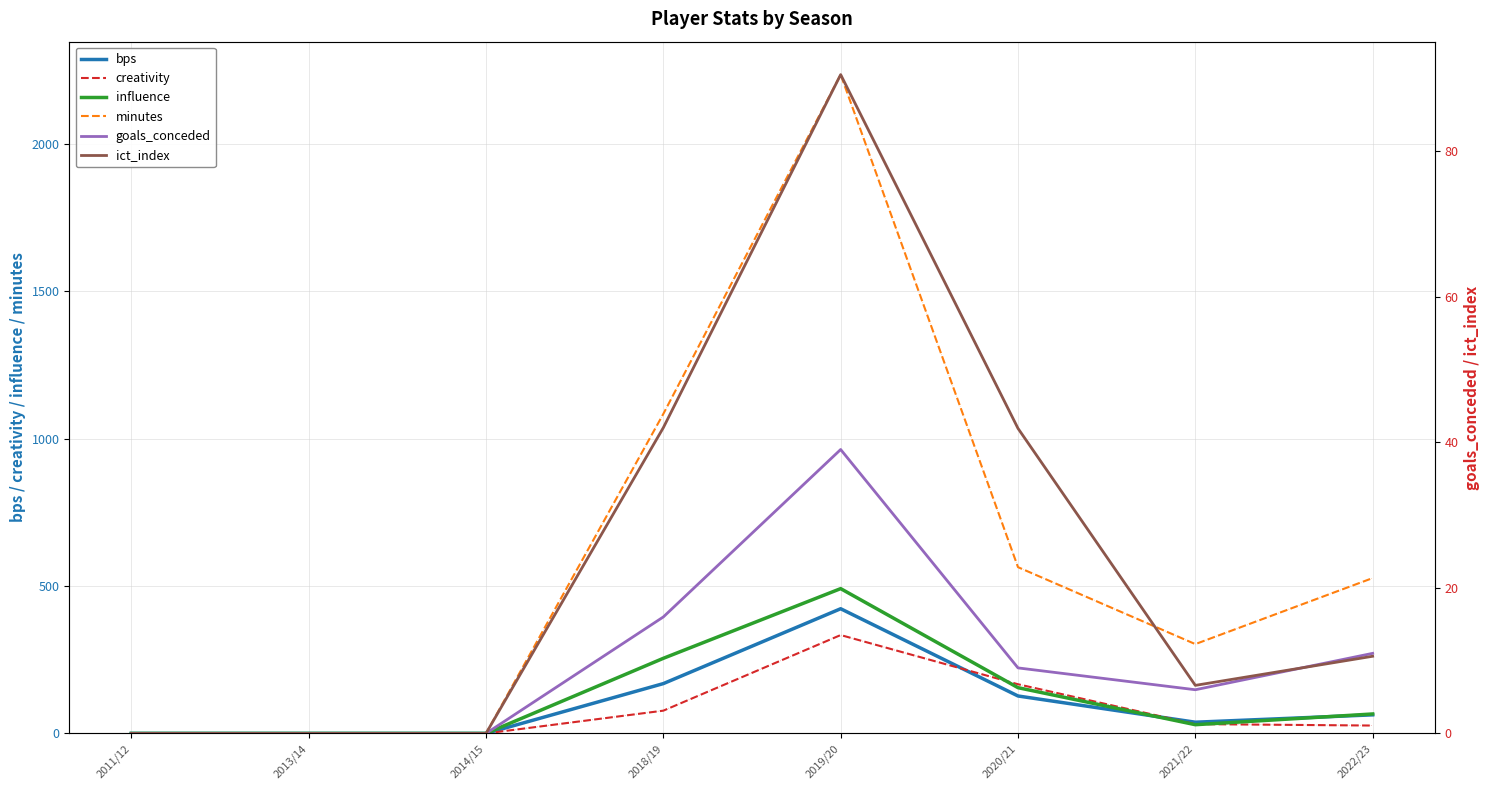

True or false: ict_index has a value of 6.6 at 2021/22.

True